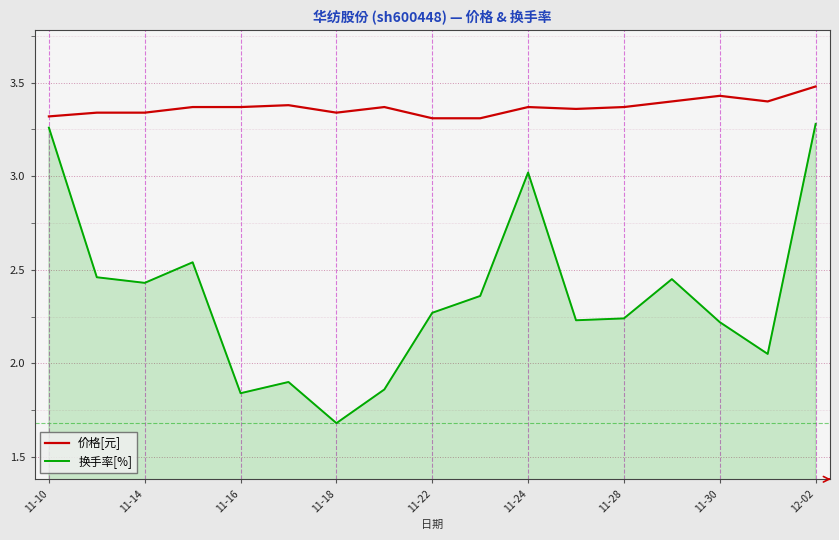

What is the difference between the maximum and minimum values in the 换手率[%] series?

1.6